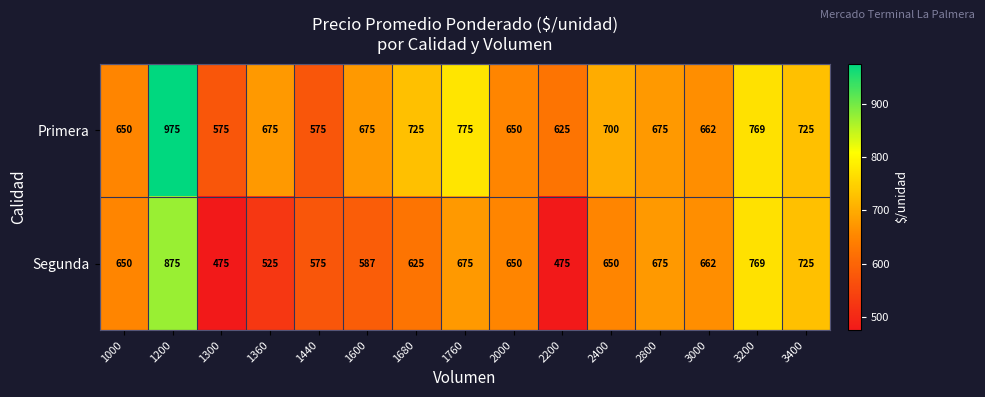

Is it true that Primera equals 675 at 2800?

True